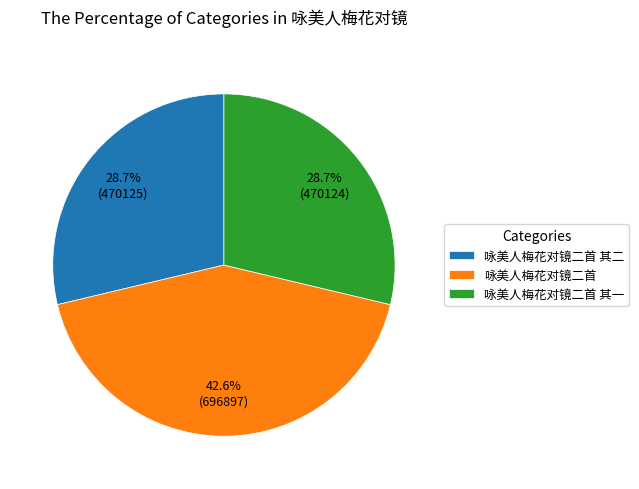

Count the number of slices in the pie.

3